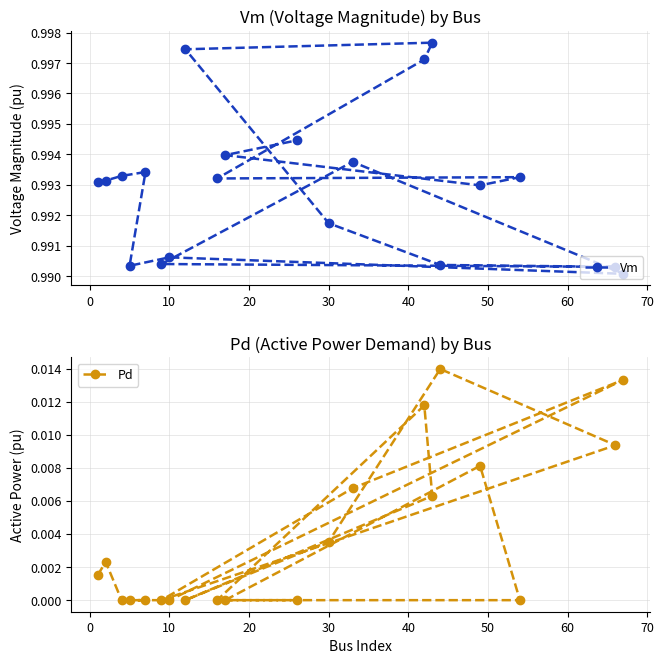

Reading left to right, what are all the values shown in this chart?

Vm: 1.0	1.0	1.0	1.0	1.0	1.0	1.0	1.0	1.0	1.0	1.0	1.0	1.0	1.0	1.0	1.0	1.0	1.0	1.0	1.0
Pd: 0.0	0.0	0.0	0.0	0.0	0.0	0.0	0.0	0.0	0.0	0.0	0.0	0.0	0.0	0.0	0.0	0.0	0.0	0.0	0.0